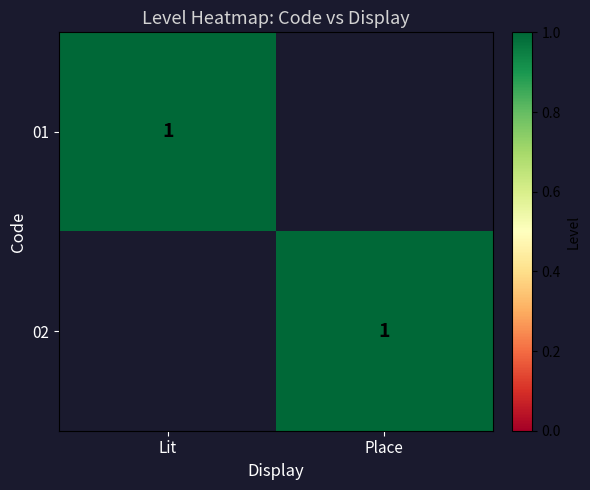

True or false: 02 has a value of 1 at Place.

True